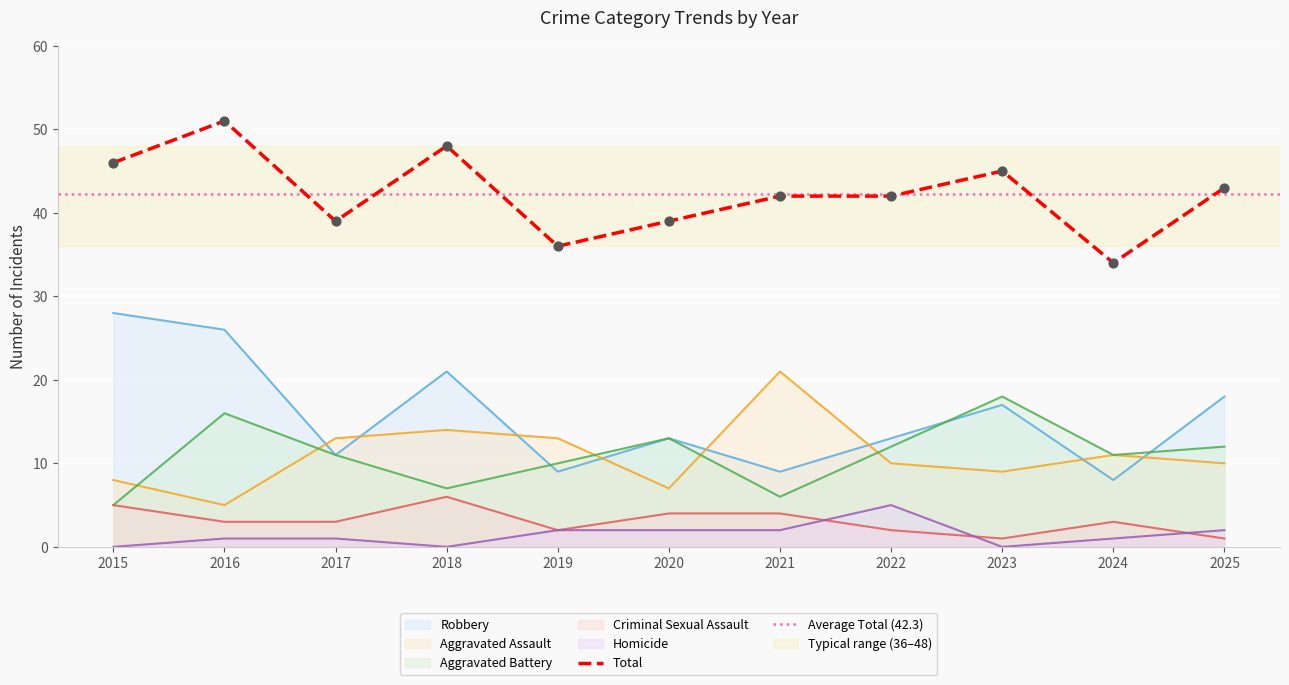

Which series reaches the minimum Y coordinate?

Homicide